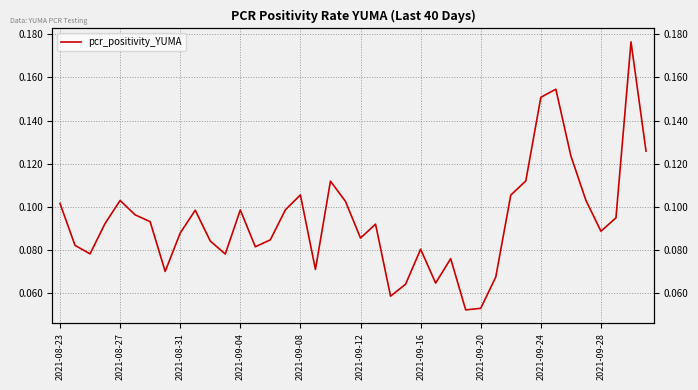

Rank the categories by value from highest to lowest.

38, 33, 32, 39, 34, 31, 18, 16, 30, 35, 2021-09-08, 19, 2021-08-23, 15, 12, 2021-09-28, 2021-09-12, 37, 2021-09-16, 2021-09-04, 21, 36, 2021-09-24, 20, 14, 10, 2021-08-27, 13, 24, 2021-08-31, 11, 26, 17, 2021-09-20, 29, 25, 23, 22, 28, 27